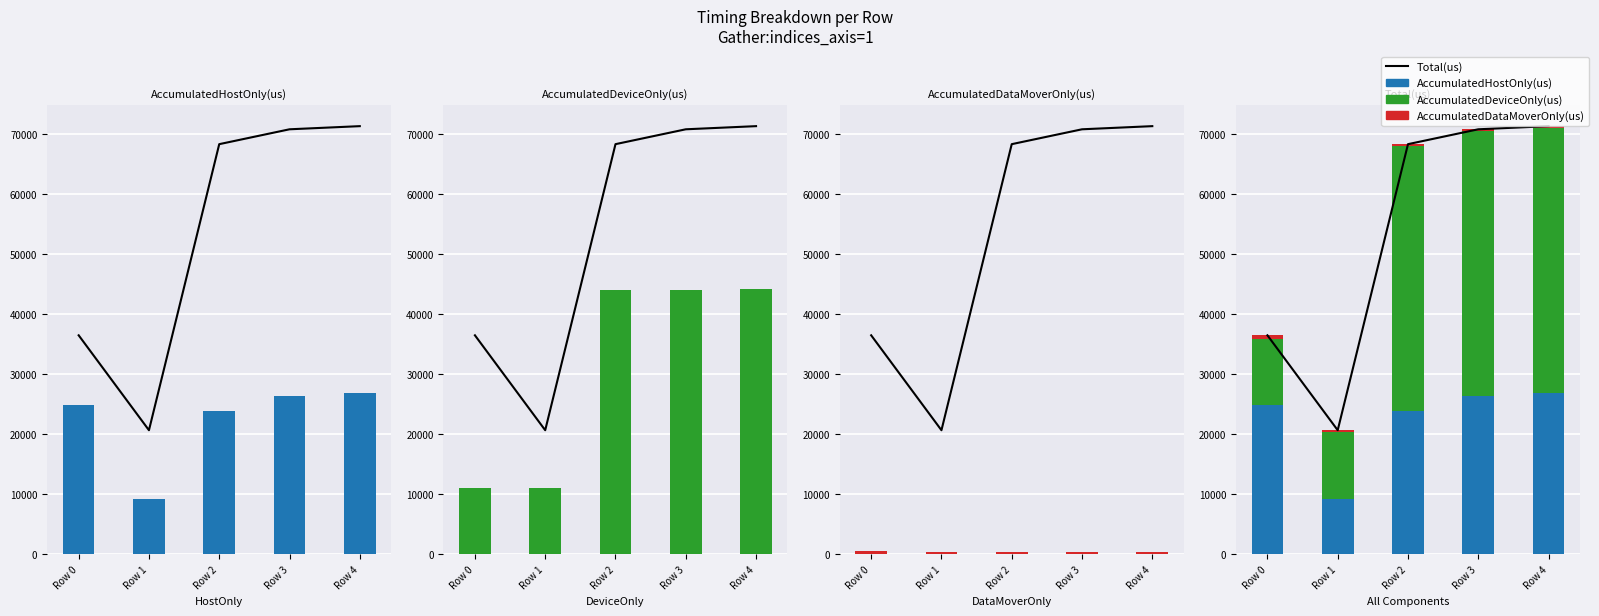

What are all the series names shown in the legend?

Total(us), AccumulatedHostOnly(us), AccumulatedDeviceOnly(us), AccumulatedDataMoverOnly(us)